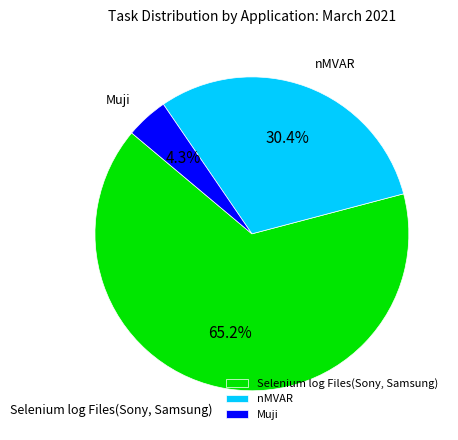

Is it true that Selenium log Files(Sony, Samsung) is 65% of the pie?

True